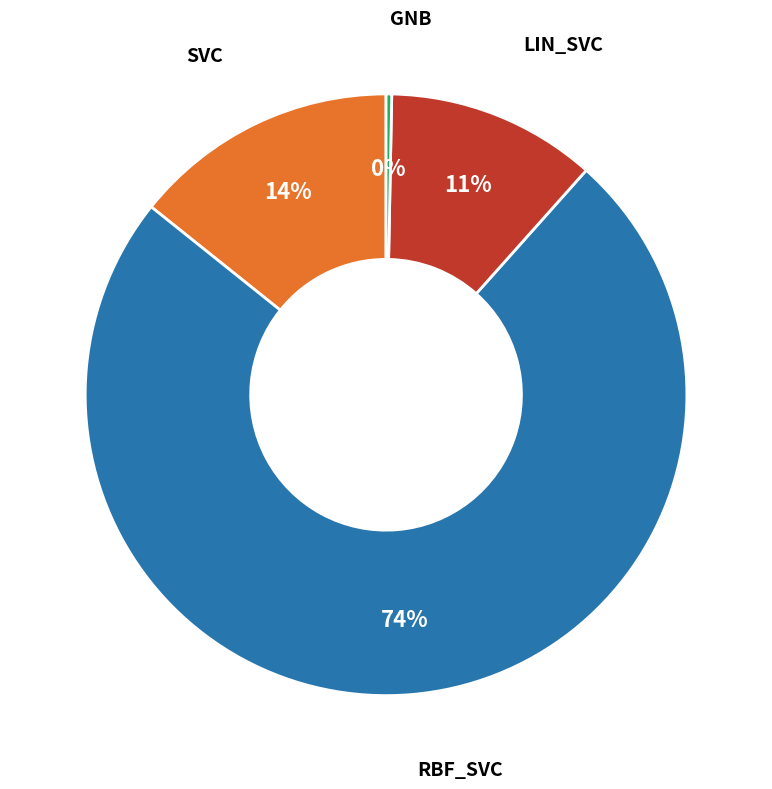

To the nearest percent, what is the average slice percentage?

25%